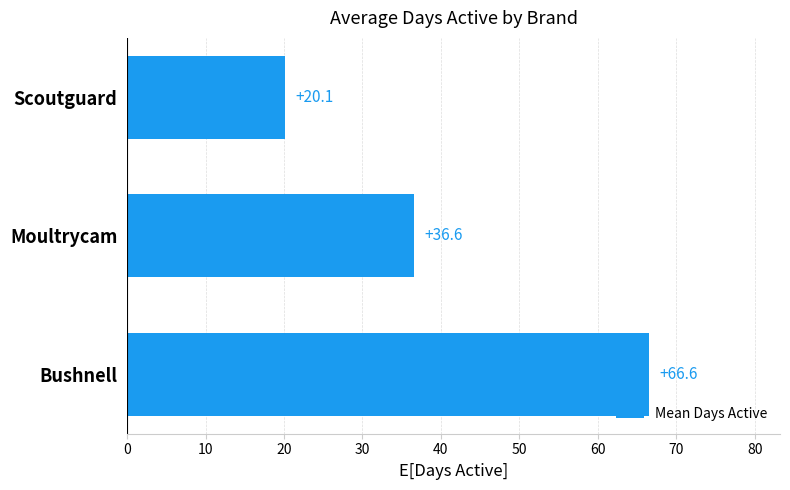

Which category has the lowest value across all series?

Scoutguard